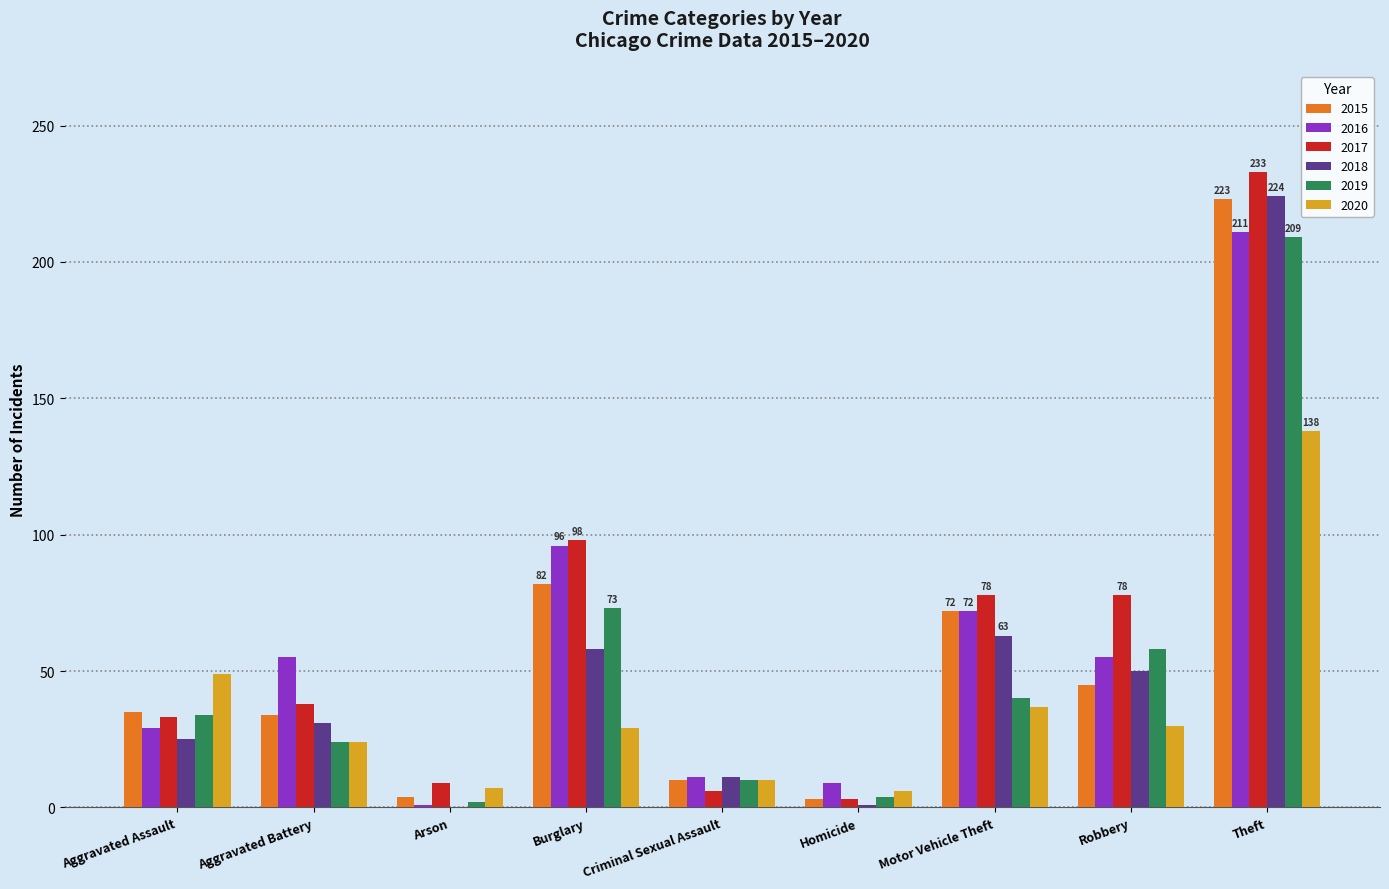

Which category has the highest value in the 2018 series?

Theft